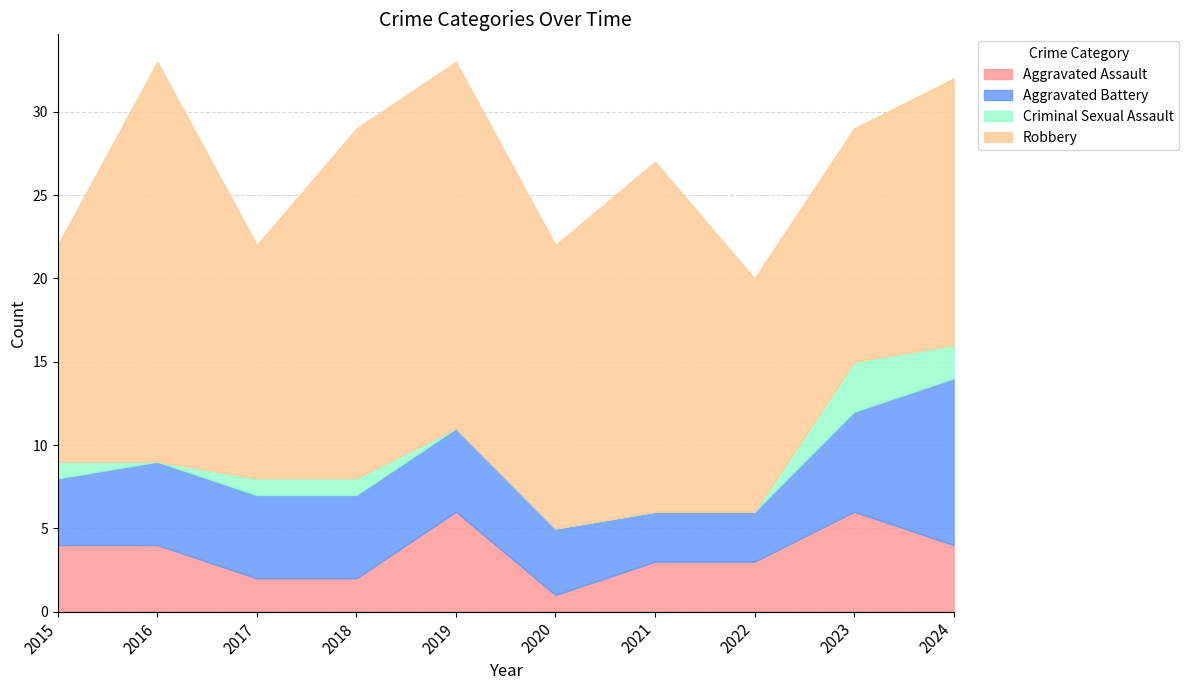

Is the value of Aggravated Assault at 2016 greater than the value of Robbery at 2020?

No